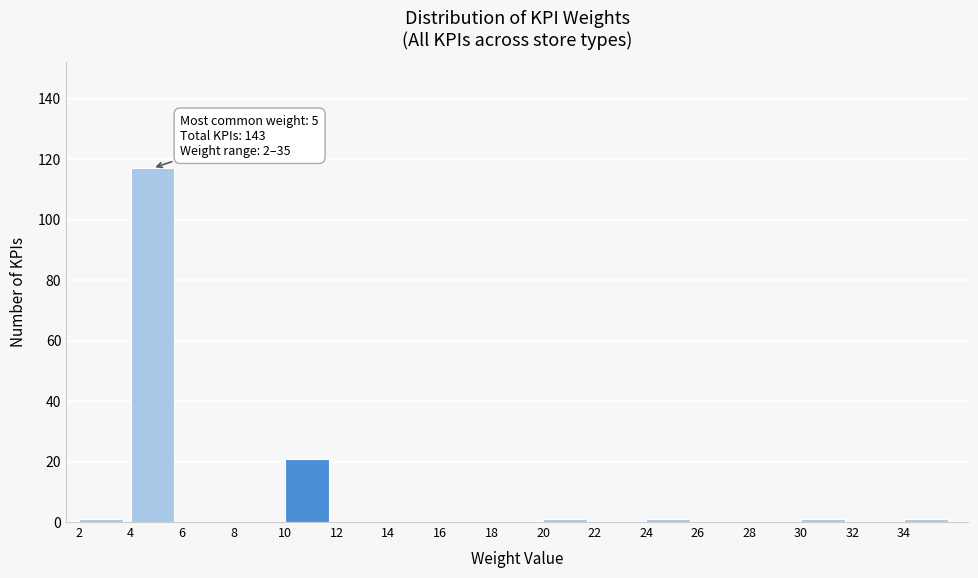

Over which range of the x-axis is the bar tallest?

4 to 6